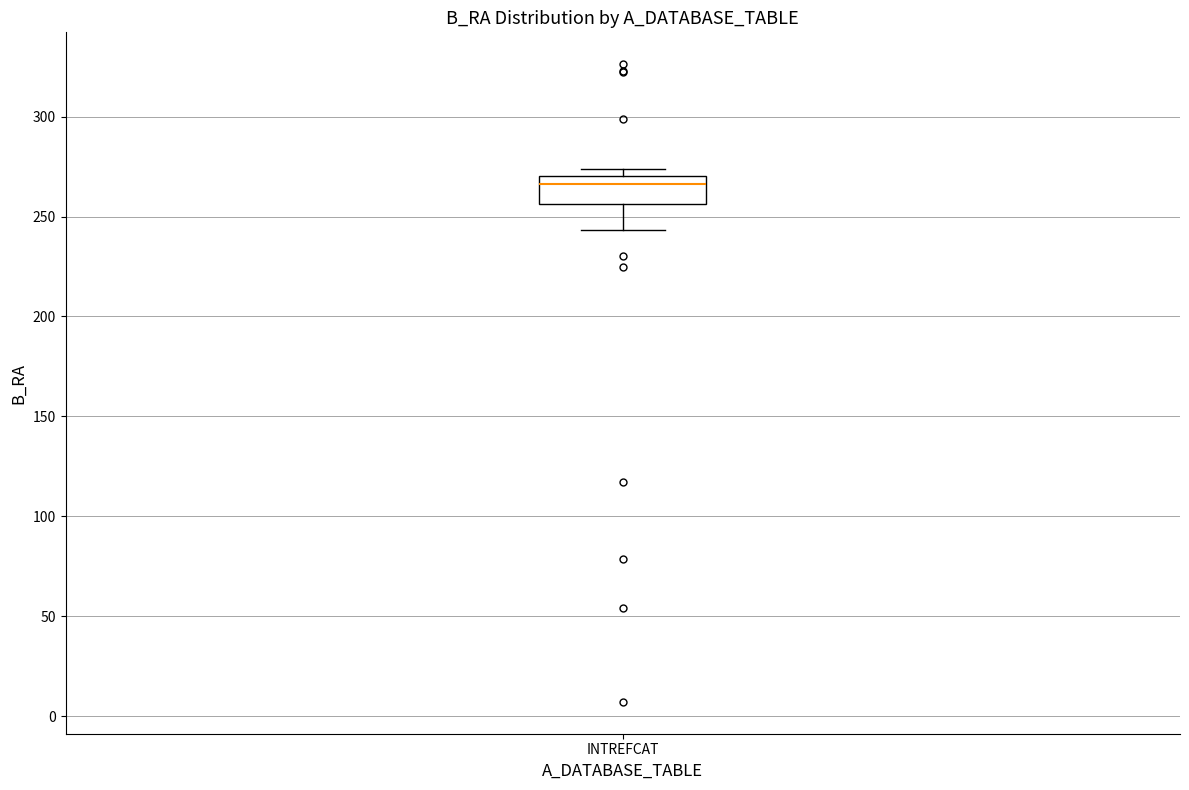

Where is the lower edge of the box for INTREFCAT on the y-axis? The values are not printed on the chart, so give them approximately, as read against the axis.

255